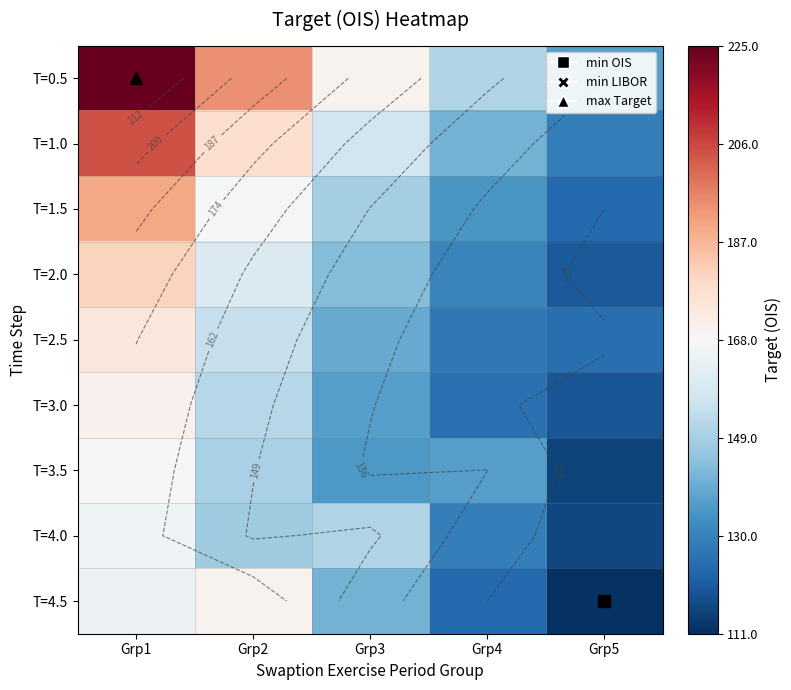

At how many categories does at least one series exceed 185?

2